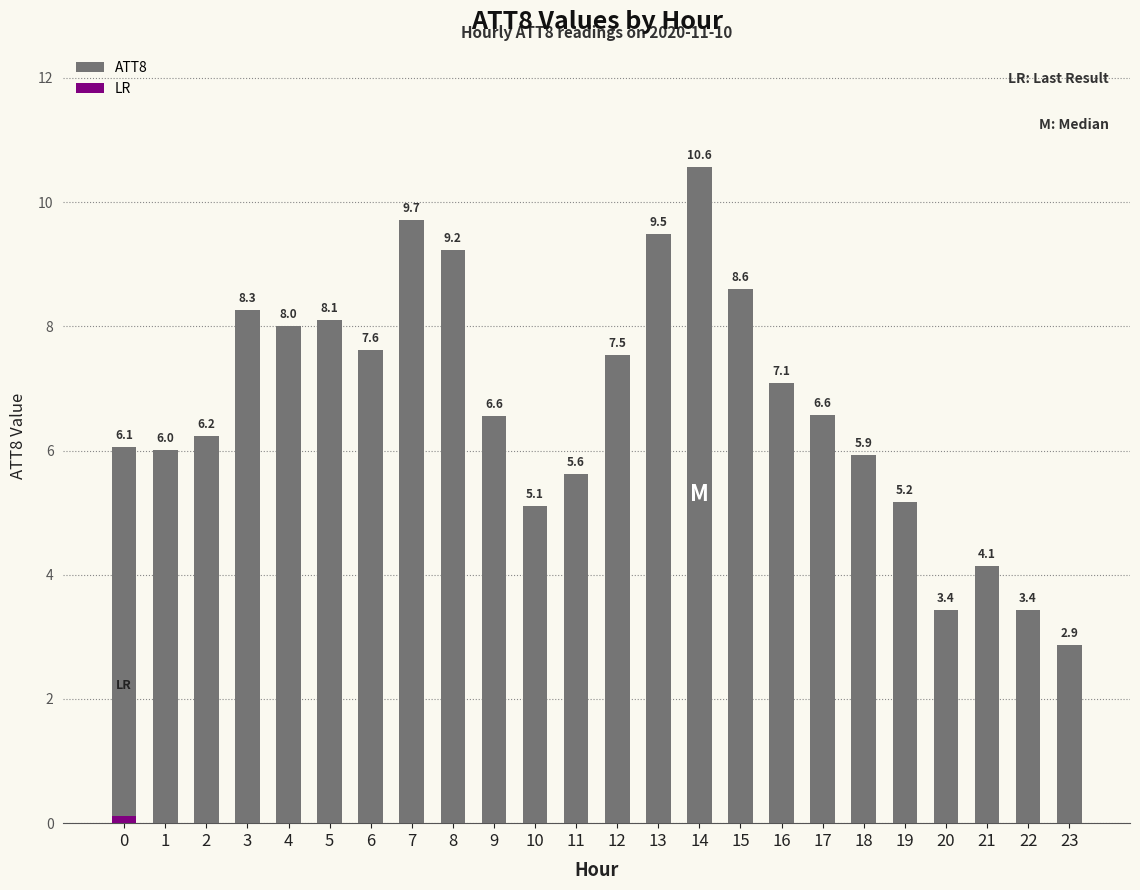

Approximately how many times larger is the value at 0 compared to 2?

1.0